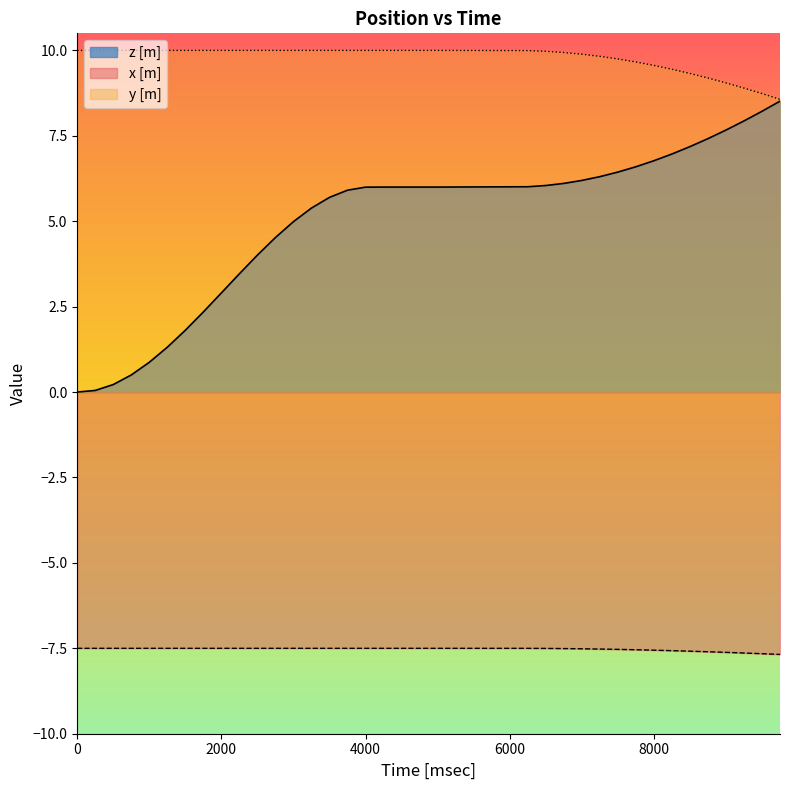

Rank the series by their average value, from lowest to highest.

x [m], z [m], y [m]